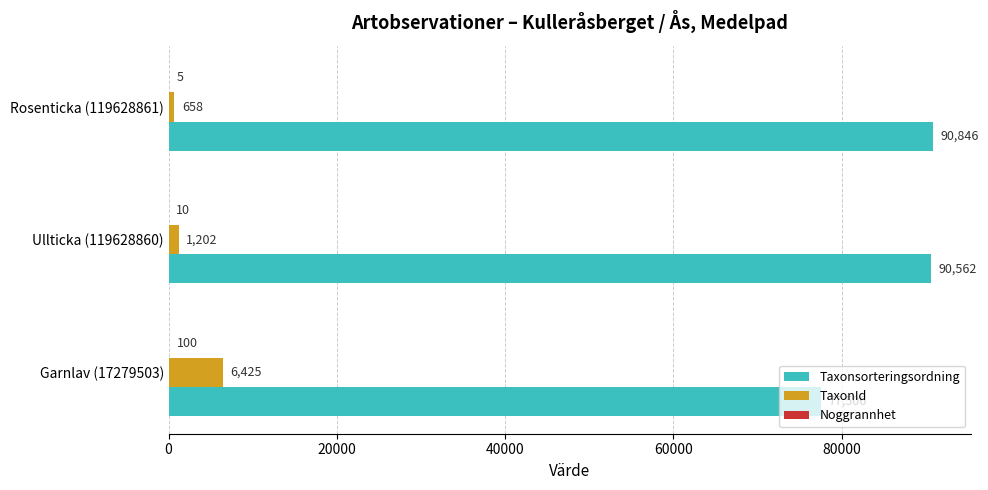

What value does the Taxonsorteringsordning series have at Rosenticka (119628861)?

90846